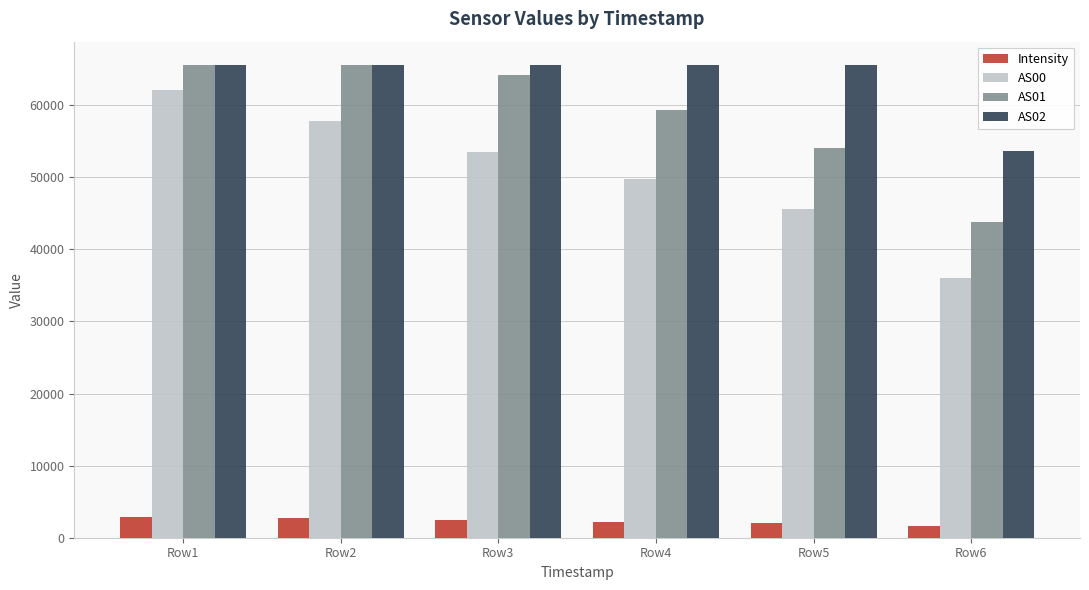

The value of AS00 at Row5 is 45536.0. True or false?

True